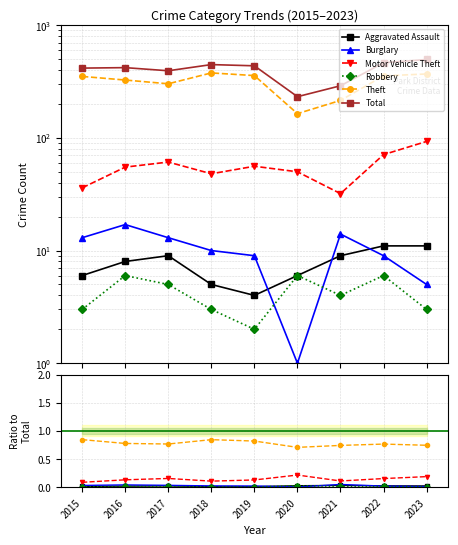

Which series has the largest total across all categories?

Total